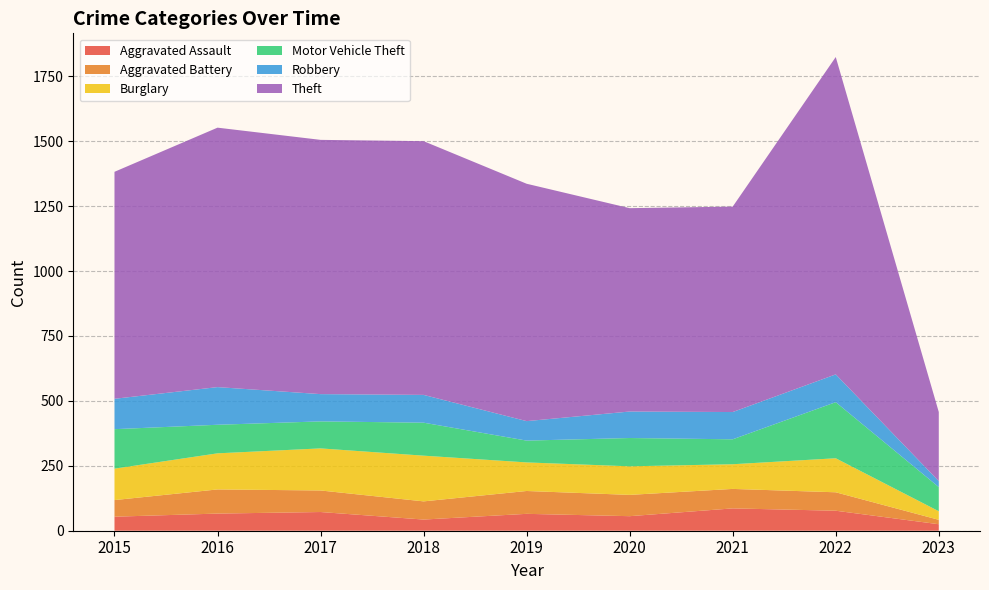

Reading left to right, what are all the values shown in this chart?

Aggravated Assault: 54	66	72	43	65	56	86	77	25
Aggravated Battery: 64	93	83	70	88	82	75	71	17
Burglary: 121	139	162	176	110	110	95	131	33
Motor Vehicle Theft: 152	110	104	127	84	109	96	216	93
Robbery: 117	145	105	107	75	102	105	107	23
Theft: 874	999	979	977	914	783	791	1222	266